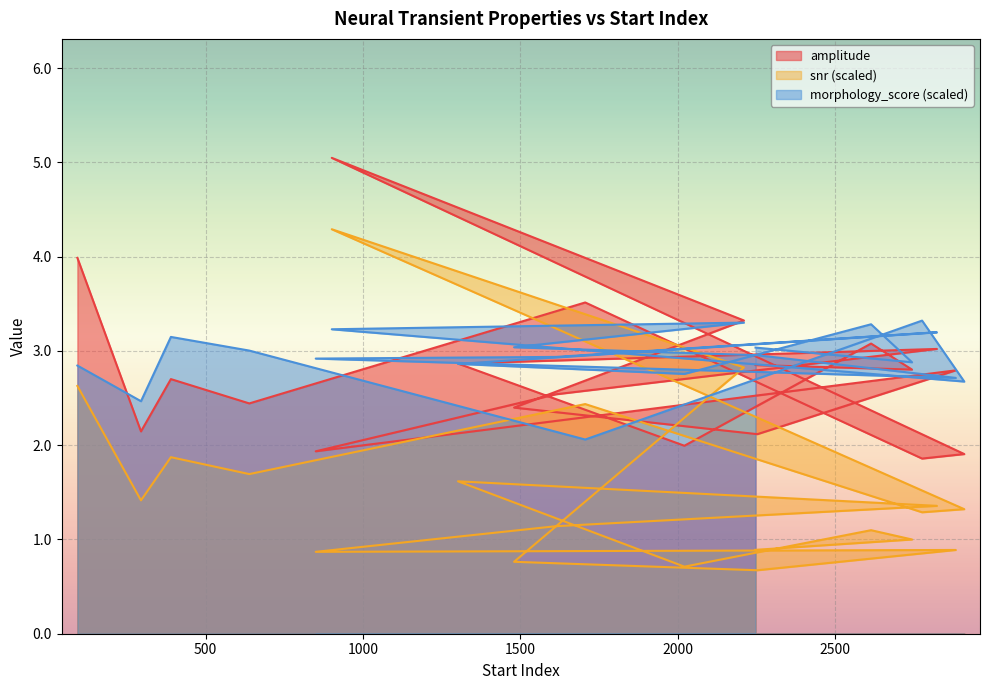

Where is the first local maximum for snr?

390